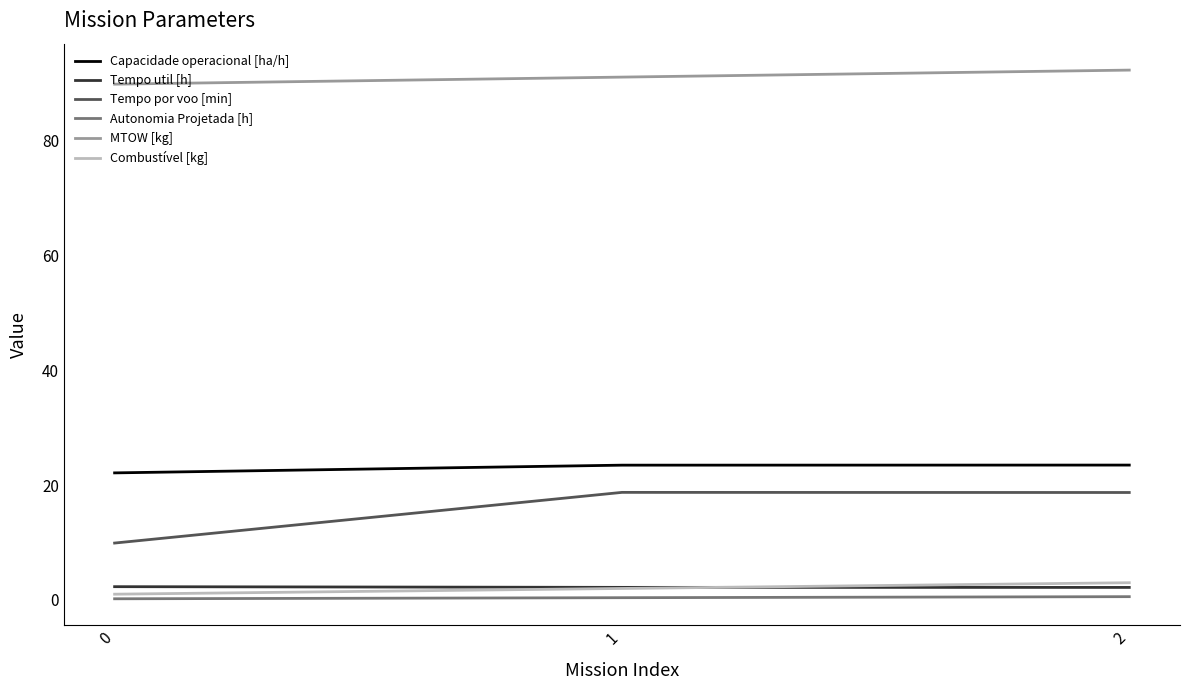

What is the difference between the maximum and minimum values in the Tempo por voo [min] series?

8.8